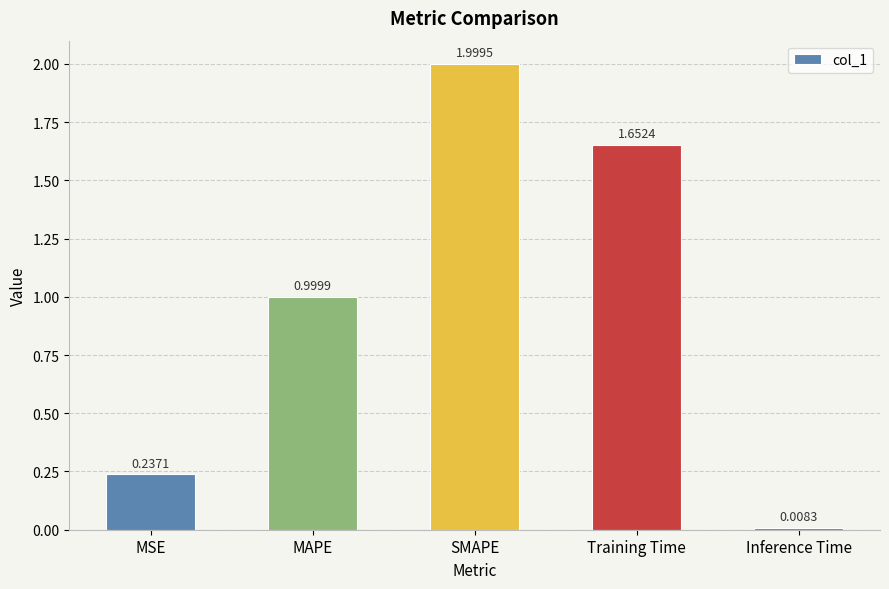

Where is the data nearest to the value 1?

MAPE